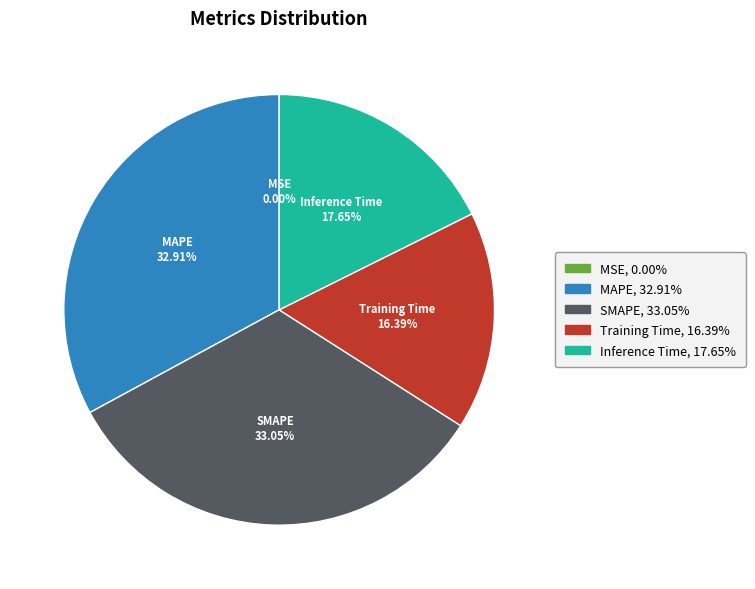

Is Training Time the majority of the pie?

No